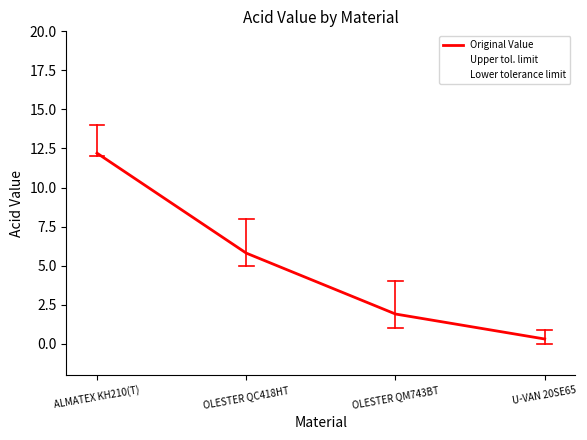

At how many categories does at least one series exceed 0?

4